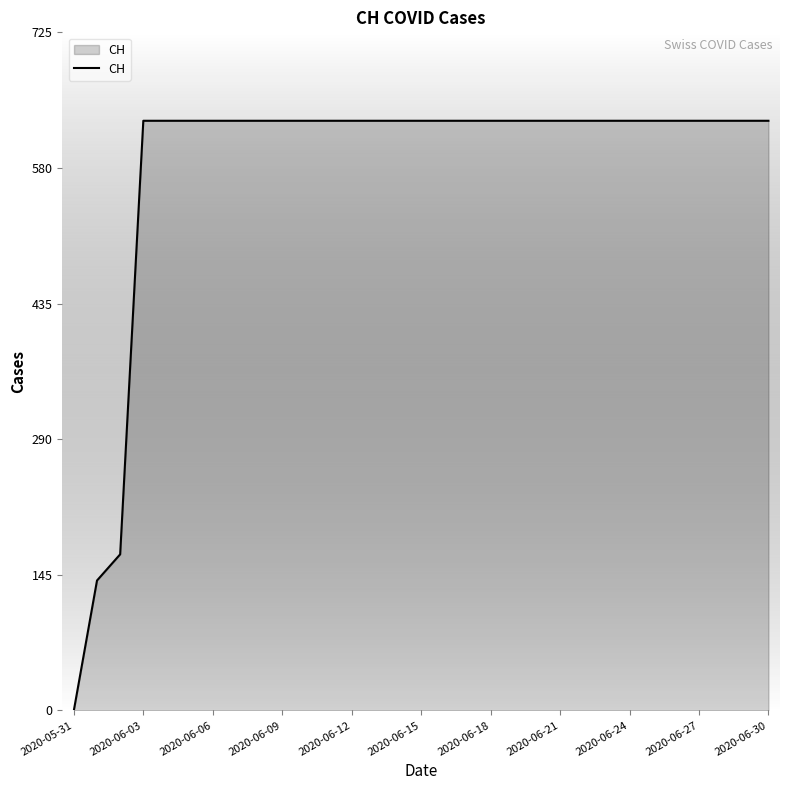

What is the difference between the maximum and minimum values?

631